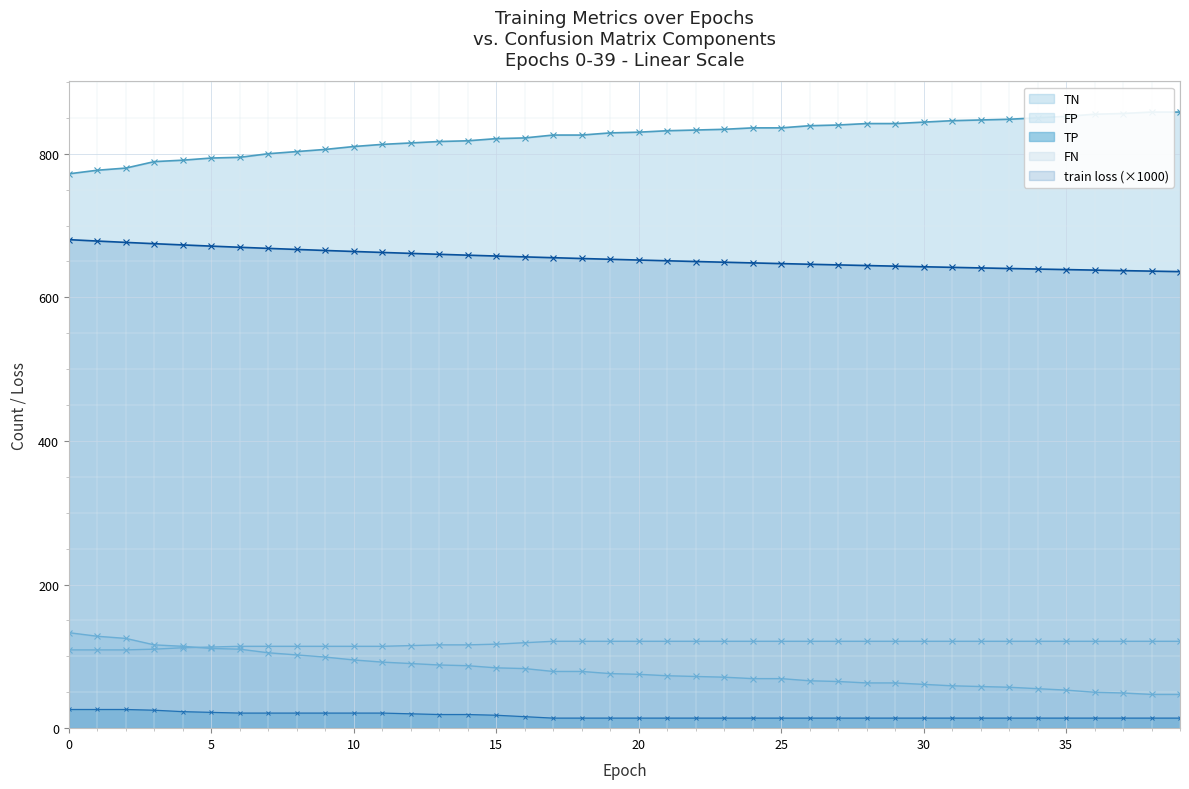

What is the sum of the TP values at 21 and 39?

28.0